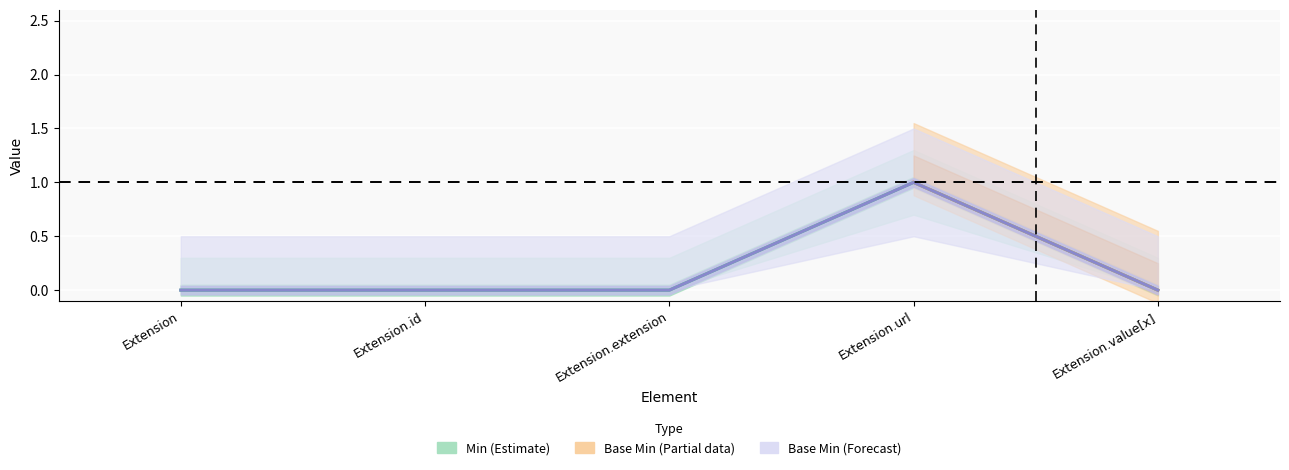

Reading left to right, what are all the values shown in this chart?

Min: 0	0	0	1	0
Base Min: 0	0	0	1	0